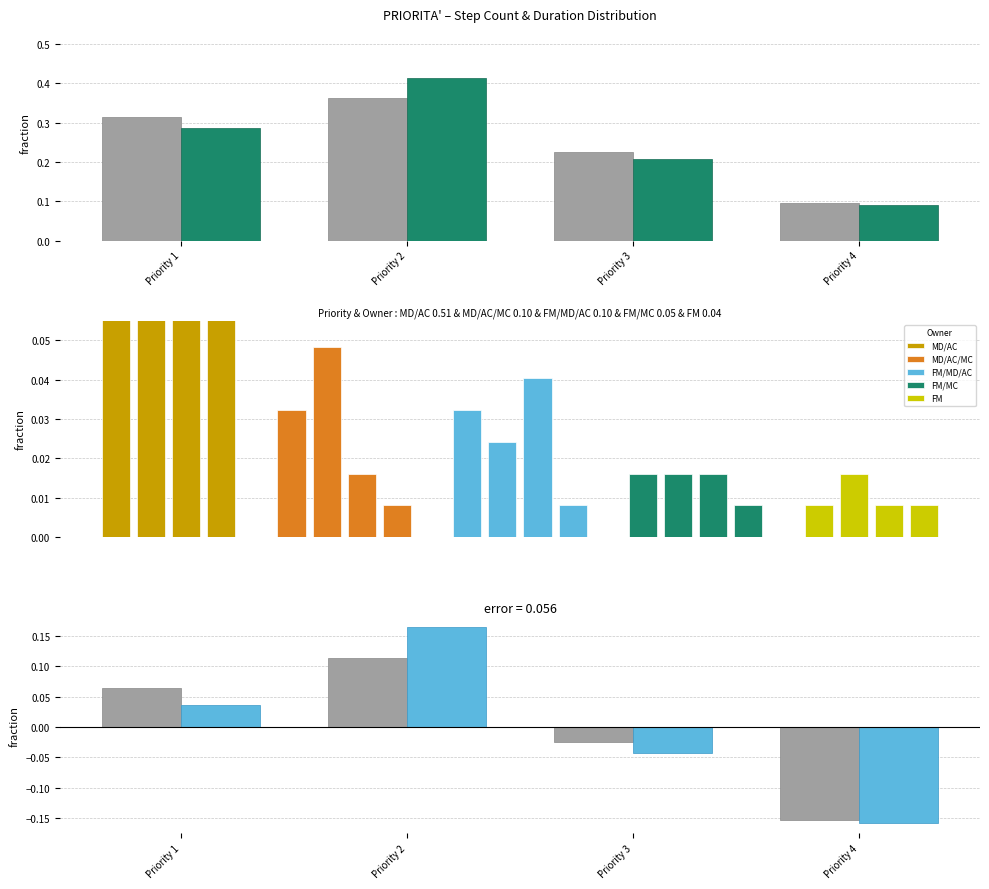

How many series are shown in this chart?

2